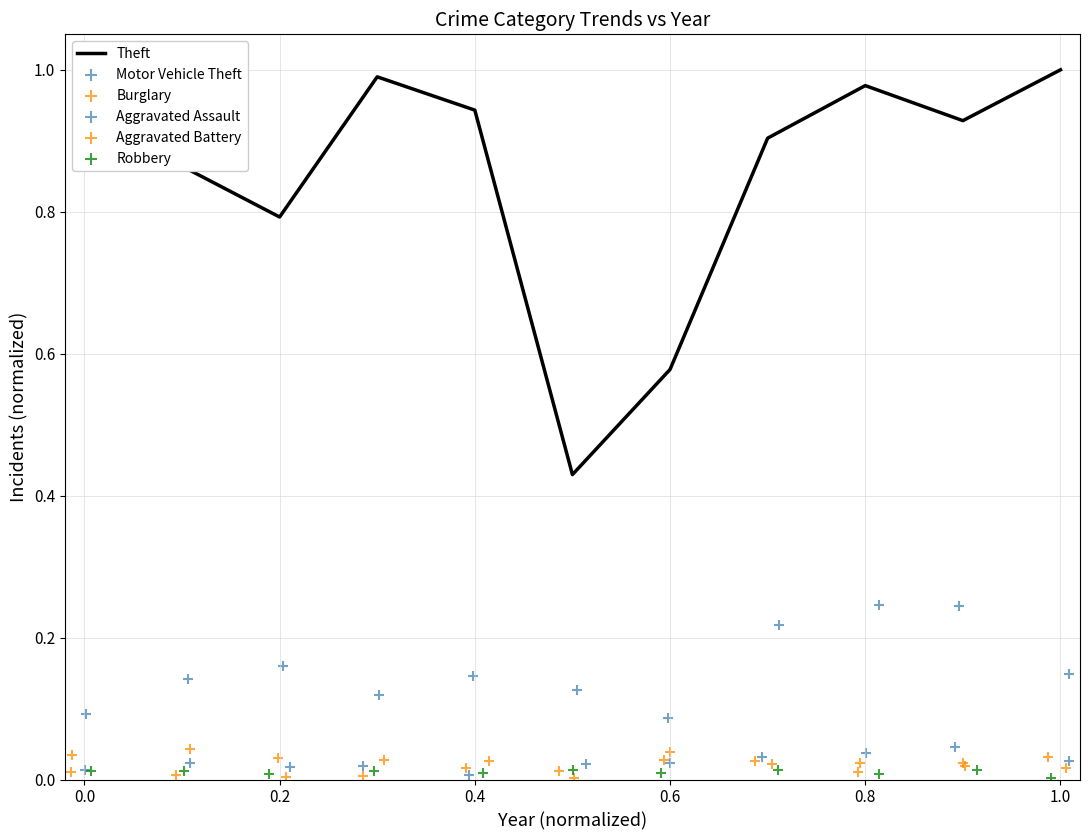

At how many categories does at least one series exceed 0?

11